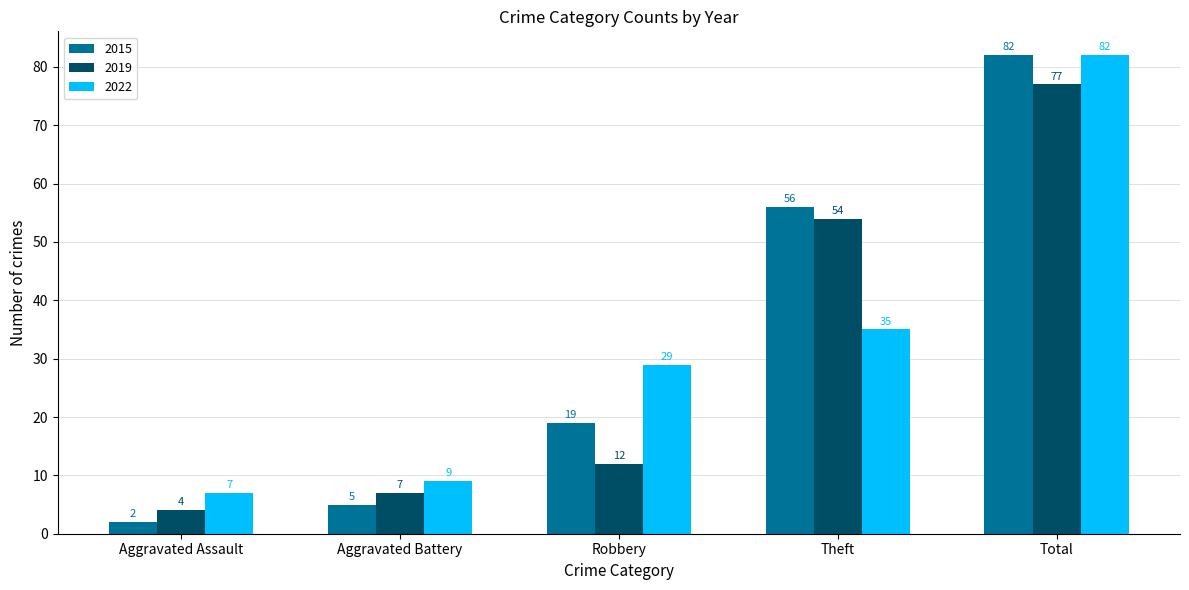

Read the 2022 value at Total, to the nearest 5.

80